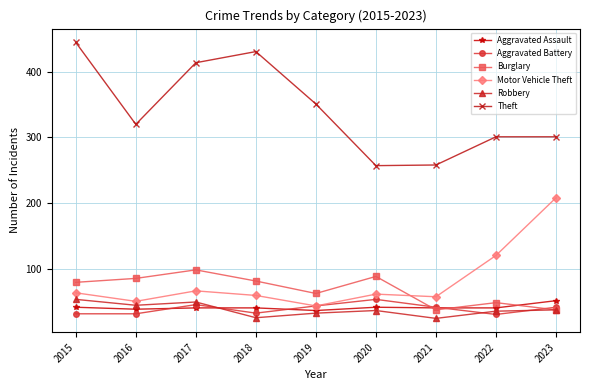

Between 2017 and 2020, which series saw the biggest shift?

Theft